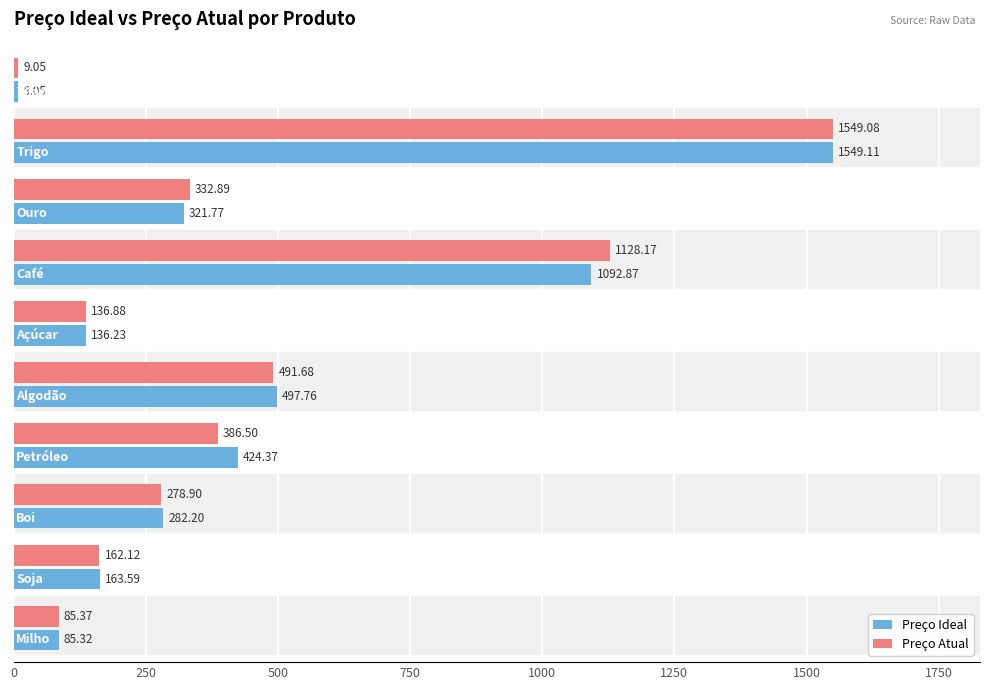

What is the difference between the maximum and minimum values in the Preço Atual series?

1540.0